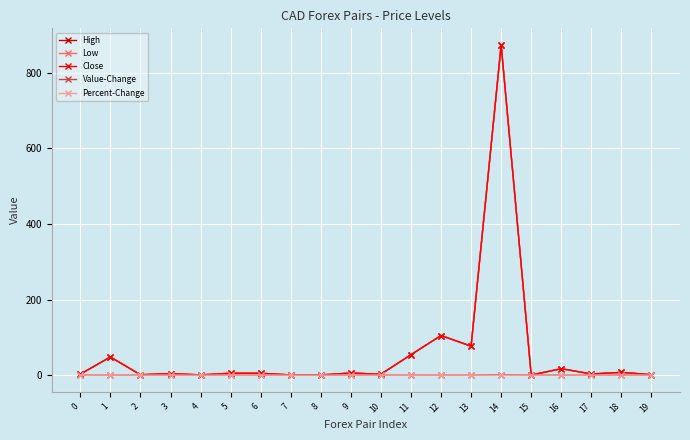

What is the highest value of the Value-Change series?

1.5